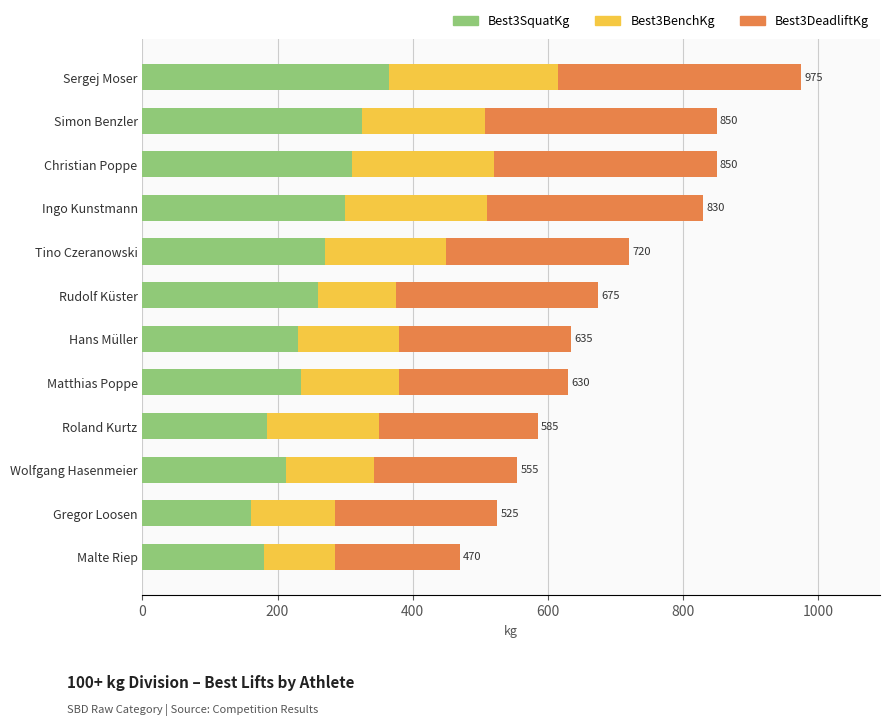

What is the minimum value for Best3SquatKg?

160.0